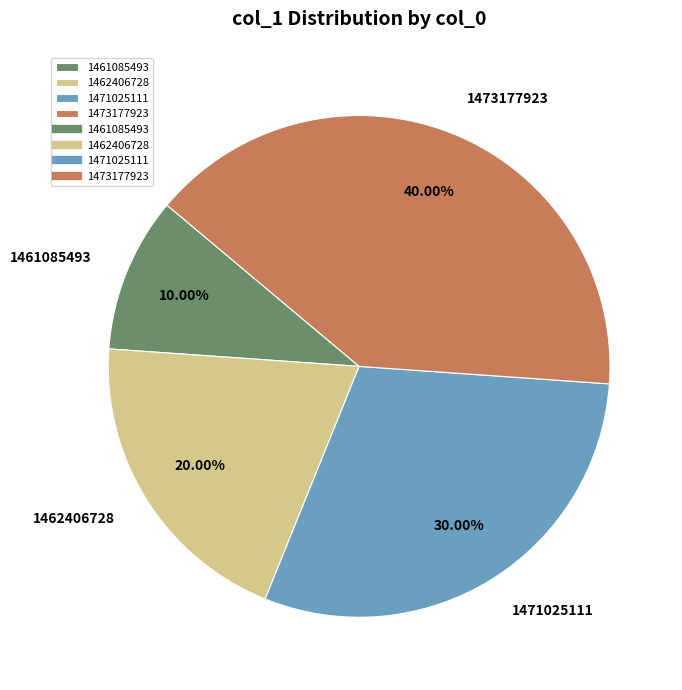

Rank the categories by value from highest to lowest.

1473177923, 1471025111, 1462406728, 1461085493